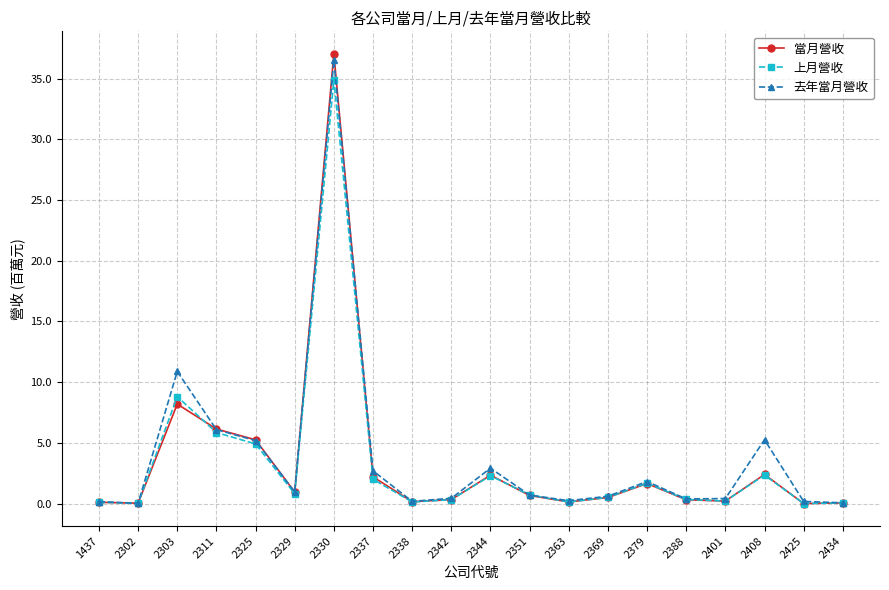

Count the number of categories in the chart.

20